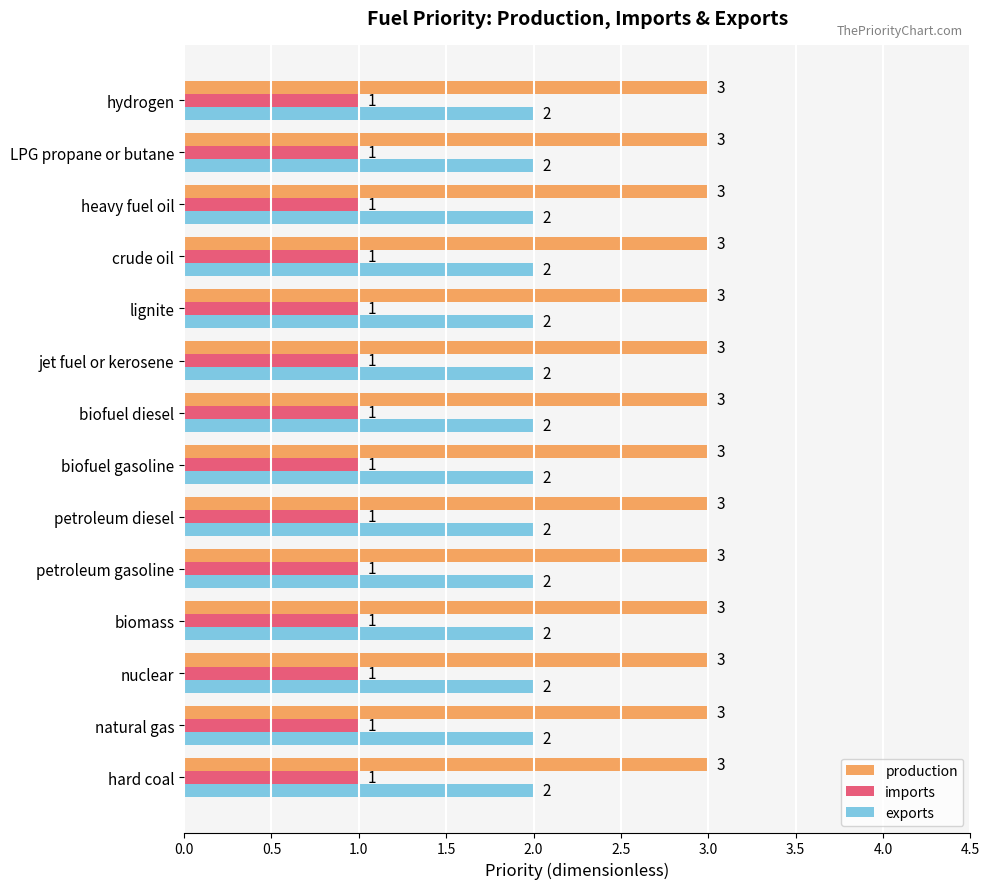

What is the highest value of the imports series?

1